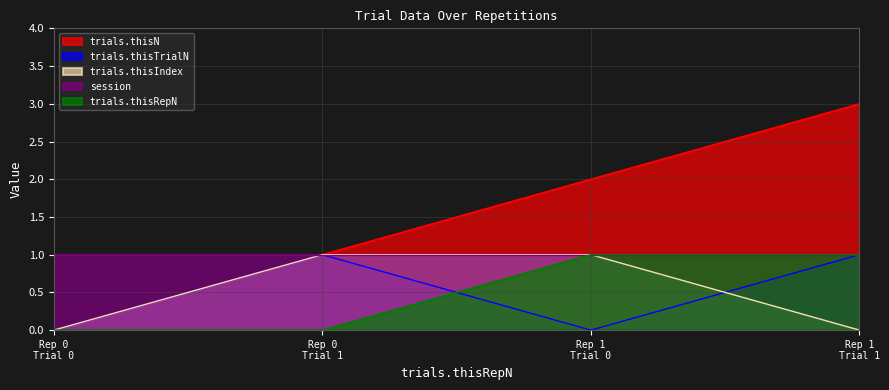

Which series has the largest total across all categories?

trials.thisN